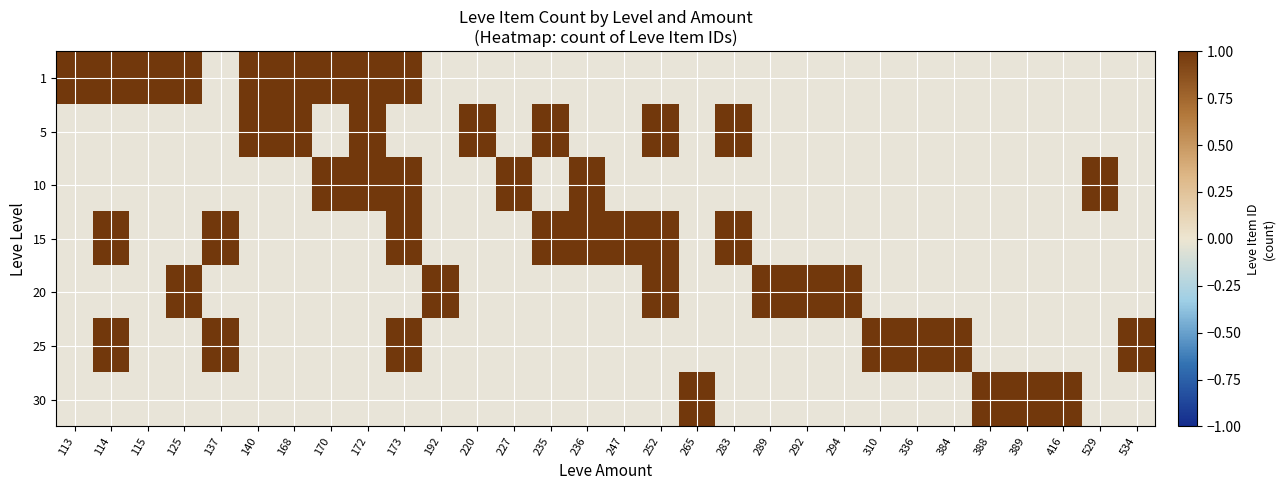

What is the spread (max minus min) of values at 125?

1